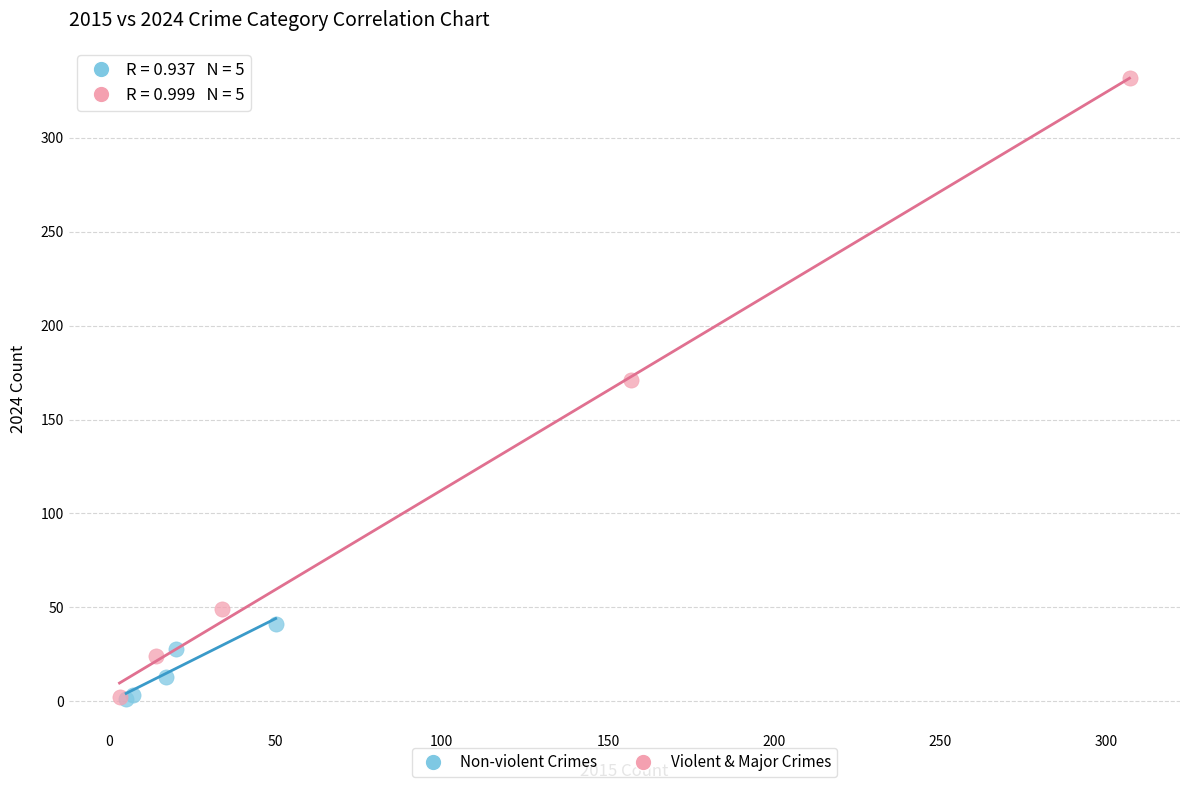

Which series contains the highest Y value?

Violent & Major Crimes